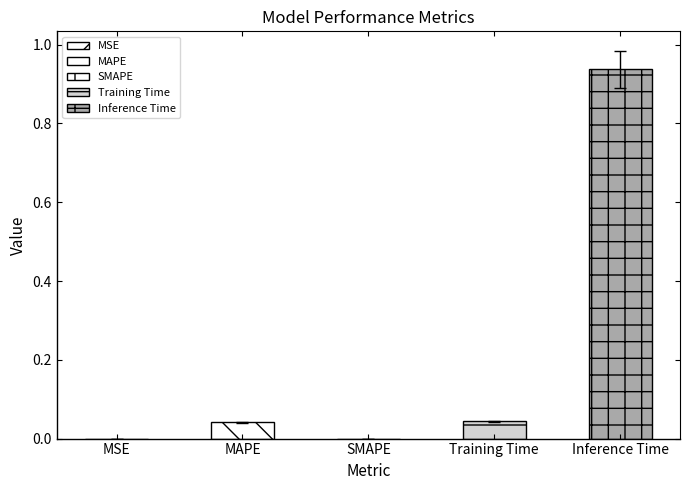

Count the number of categories in the chart.

5